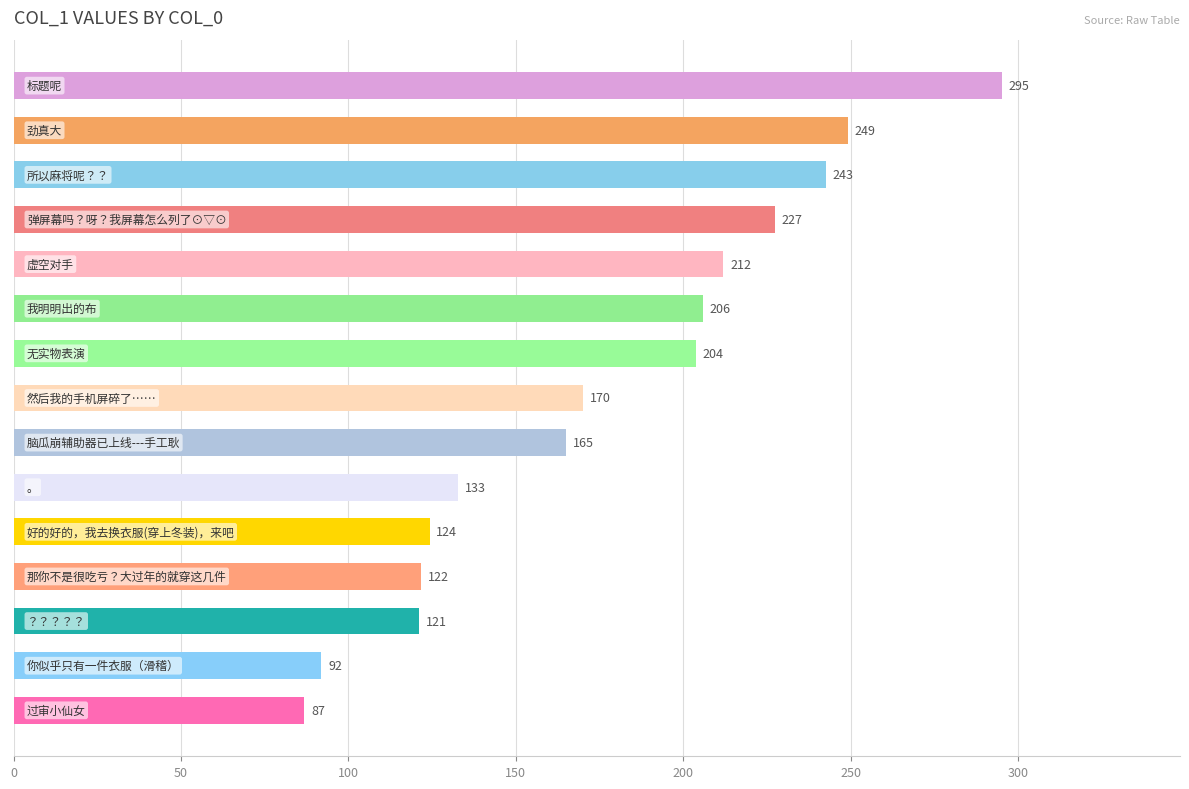

What is the minimum value shown in the chart?

86.9